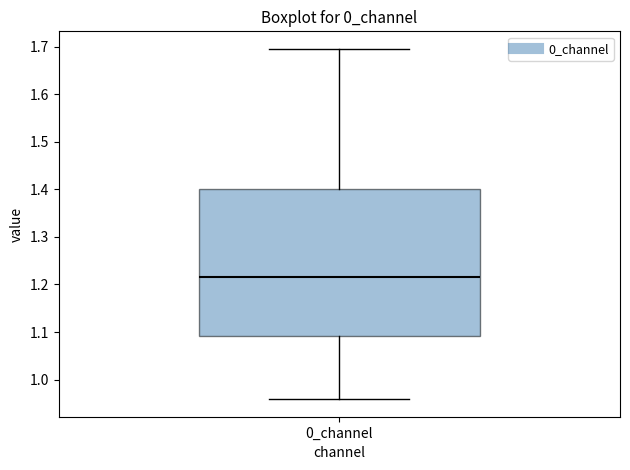

Read this box plot against the y-axis: the position of the median line, the range covered by the box, and the ends of both whiskers. The values are not printed on the chart, so give them approximately, as read against the axis.

median 1.22, box 1.09 to 1.40, whiskers 0.96 to 1.70